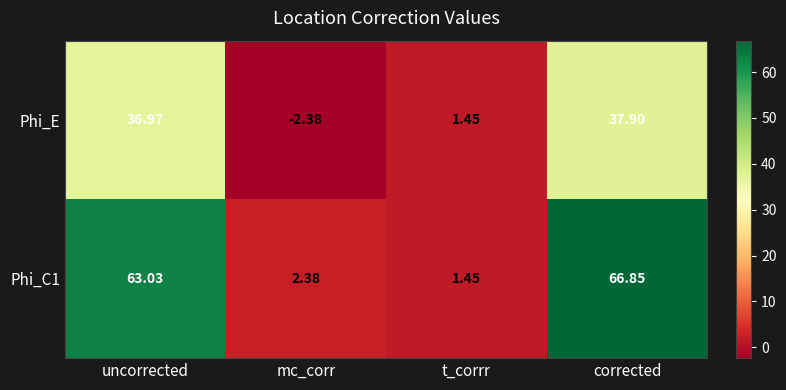

What is the total value across all series at corrected?

104.8